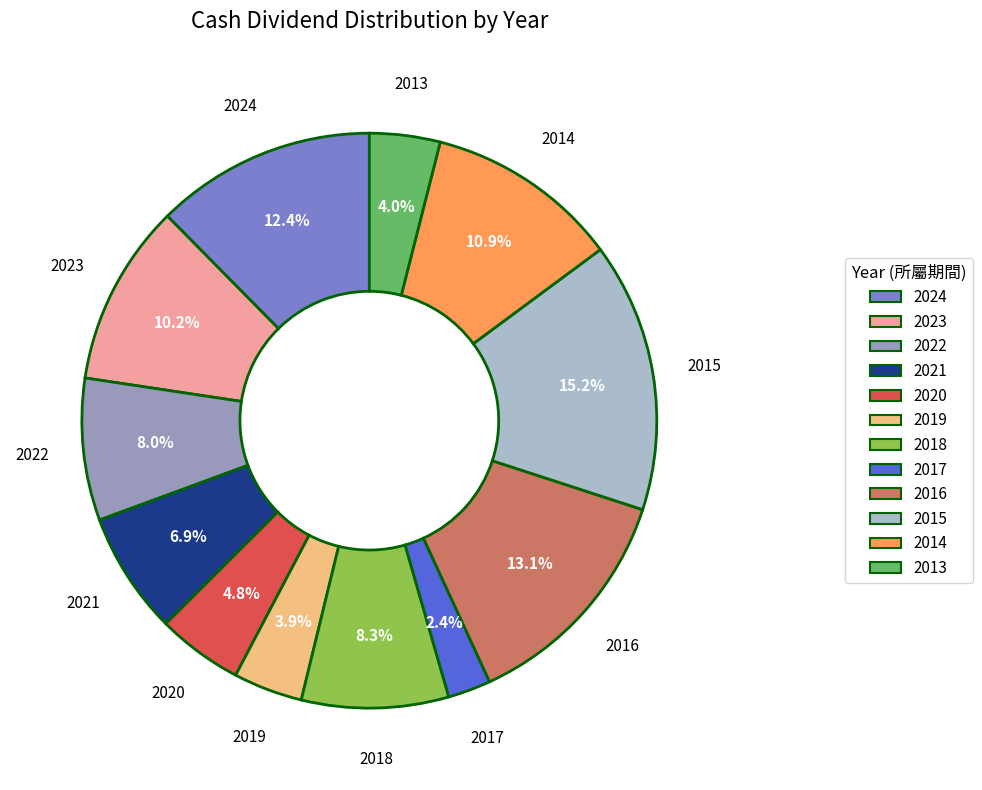

What percentage is the 2014 slice, to the nearest percent?

11%